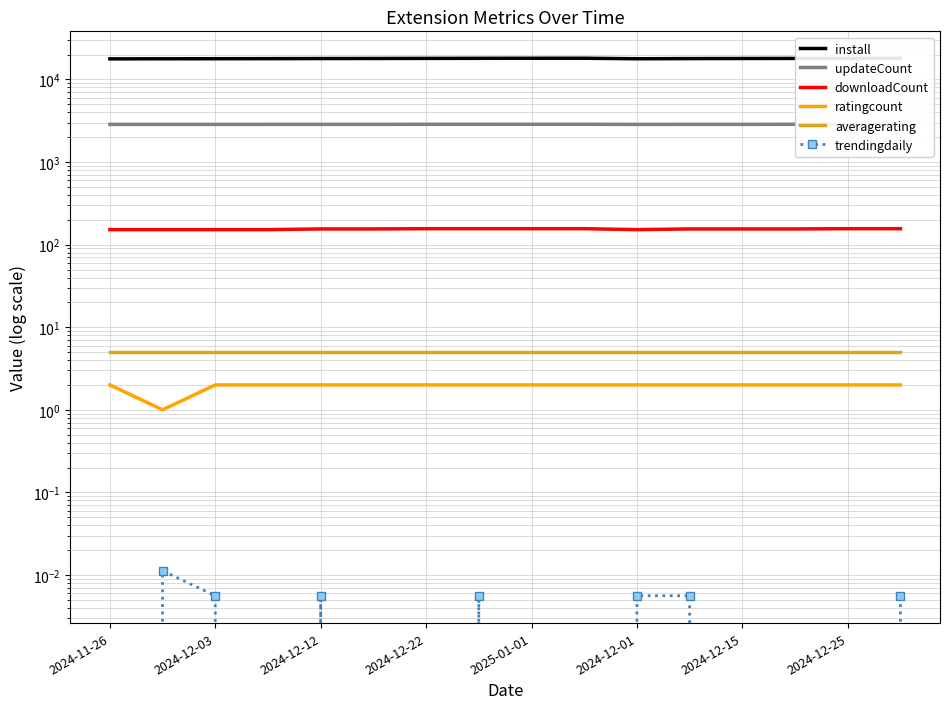

Reading right to left, extract all data points from this chart.

install: 18075.0	18033.0	17993.0	17957.0	17910.0	17826.0	18092.0	18084.0	18052.0	18010.0	17964.0	17930.0	17881.0	17844.0	17812.0	17781.0
updateCount: 2867.0	2866.0	2866.0	2863.0	2863.0	2859.0	2868.0	2868.0	2867.0	2866.0	2863.0	2863.0	2862.0	2859.0	2859.0	2859.0
downloadCount: 156.0	156.0	155.0	155.0	155.0	152.0	156.0	156.0	156.0	156.0	155.0	155.0	152.0	152.0	152.0	152.0
ratingcount: 2.0	2.0	2.0	2.0	2.0	2.0	2.0	2.0	2.0	2.0	2.0	2.0	2.0	2.0	1.0	2.0
averagerating: 5.0	5.0	5.0	5.0	5.0	5.0	5.0	5.0	5.0	5.0	5.0	5.0	5.0	5.0	5.0	5.0
trendingdaily: 0.0	0.0	0.0	0.0	0.0	0.0	0.0	0.0	0.0	0.0	0.0	0.0	0.0	0.0	0.0	0.0